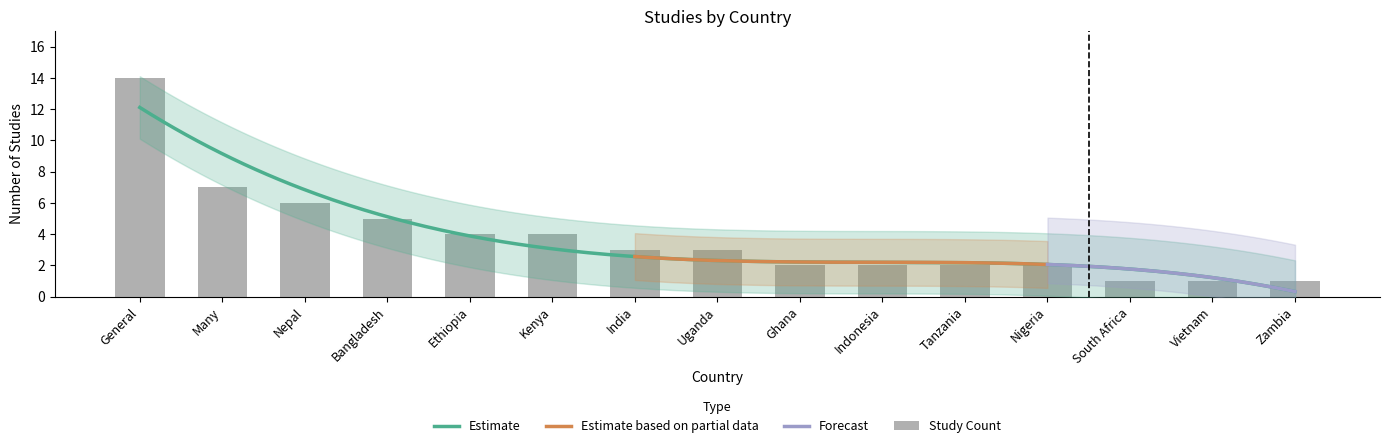

What value does the data have at Many?

7